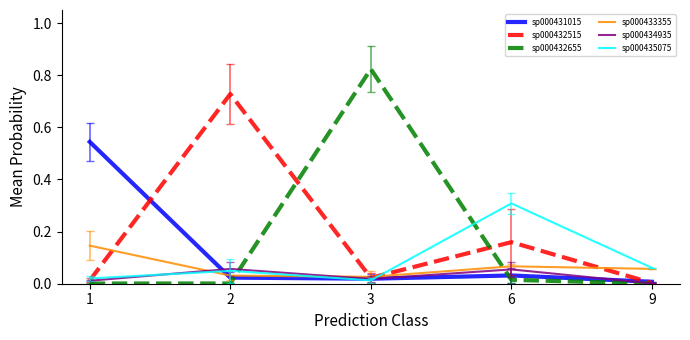

Which series has the widest spread of values?

sp000432655